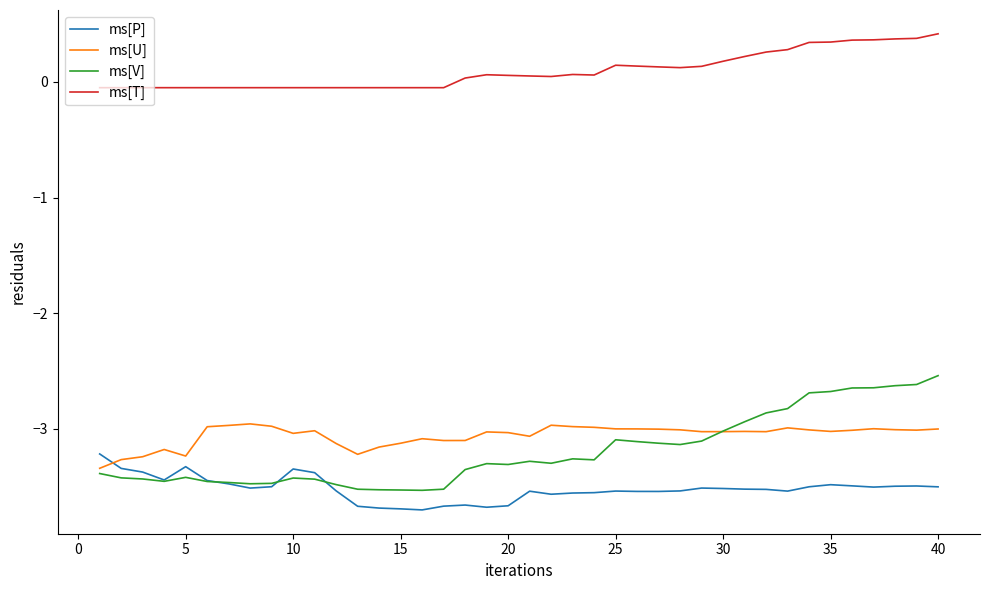

Is this an area chart (filled region under the line)?

No